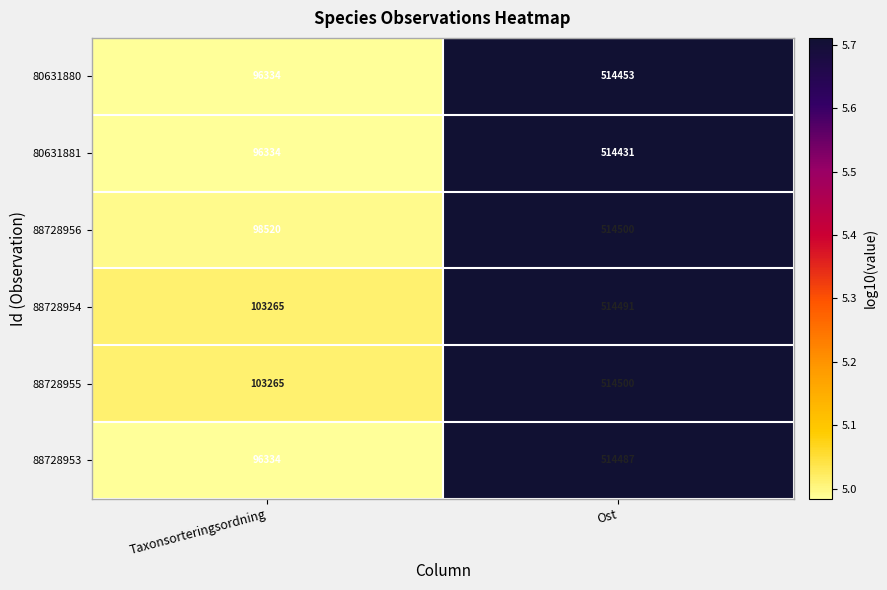

True or false: 88728955 has a value of 103265 at Taxonsorteringsordning.

True